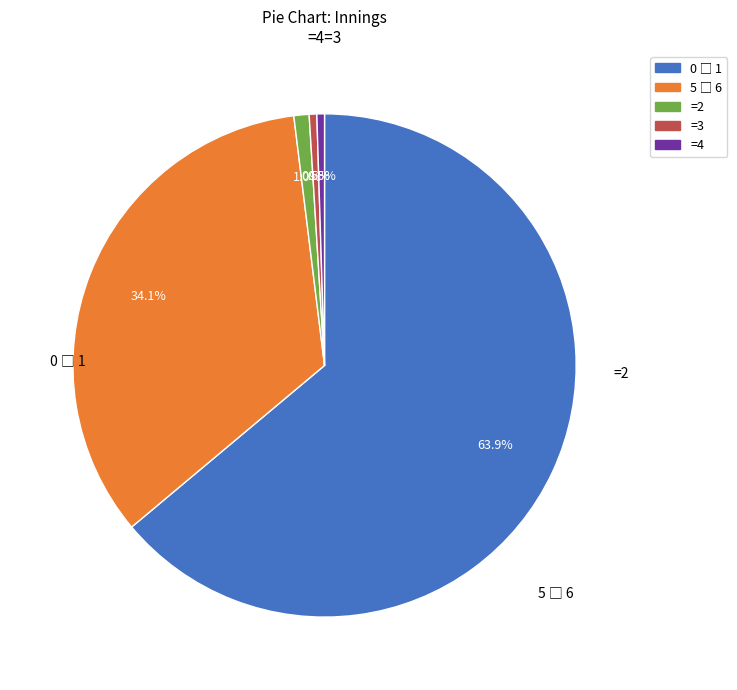

Is there a majority slice in this chart?

Yes